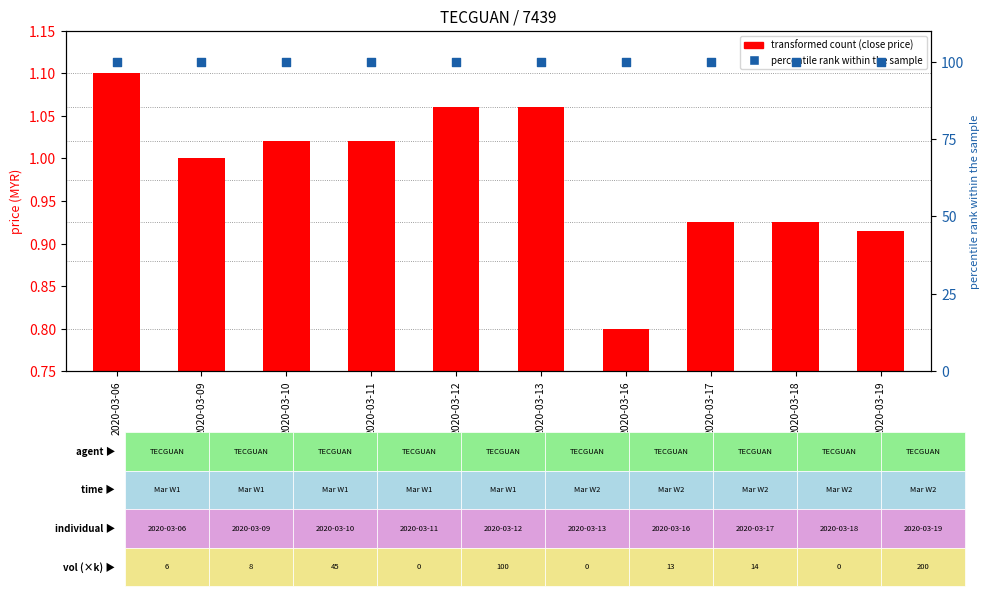

Which series reaches the maximum Y coordinate?

percentile rank within the sample